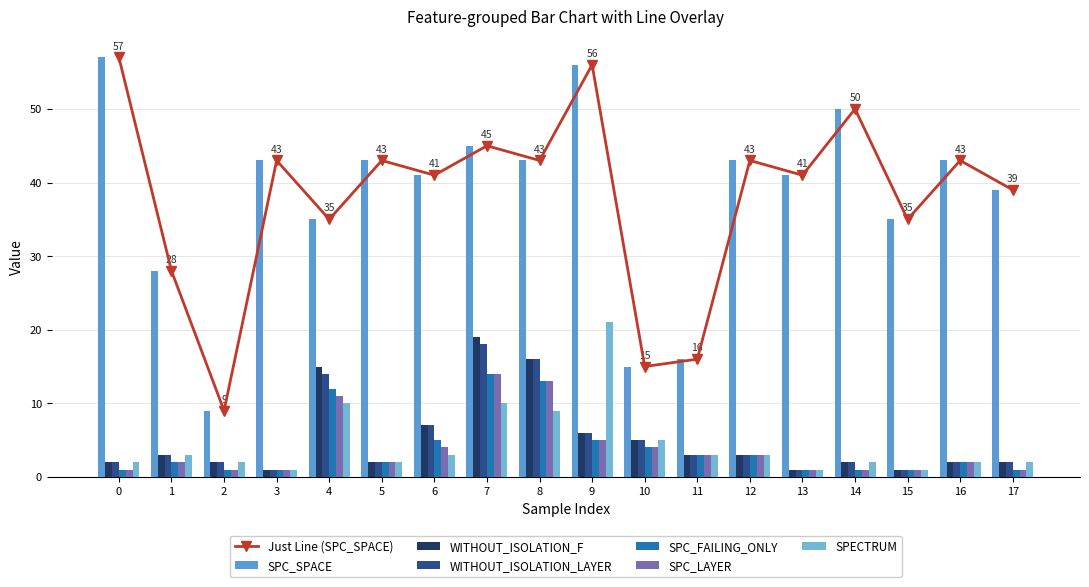

How many categories are shown in the chart?

18